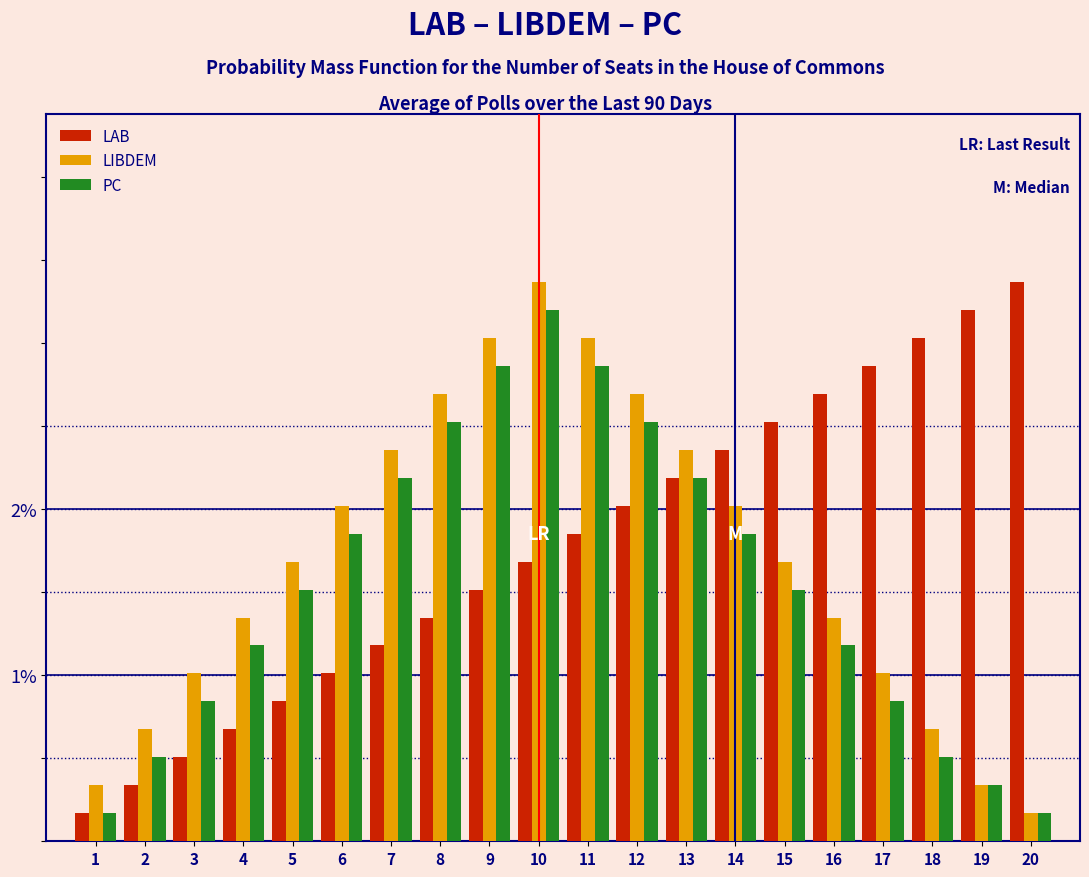

At which label does LIBDEM reach its peak?

10